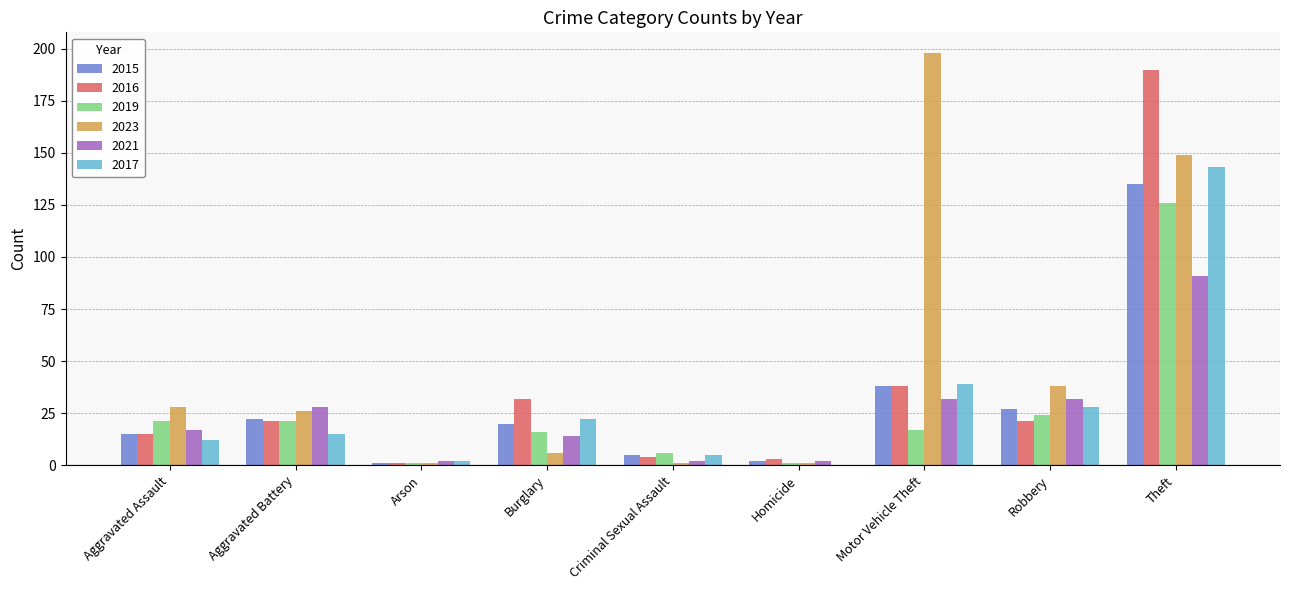

Which series has the largest total across all categories?

2023